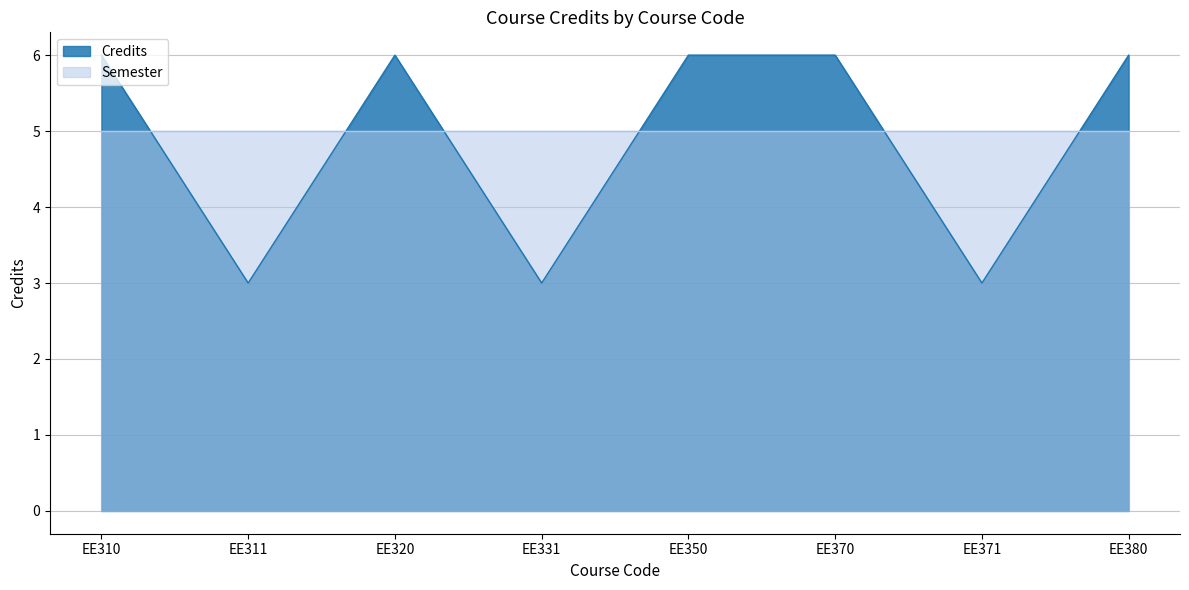

Count the number of categories in the chart.

8